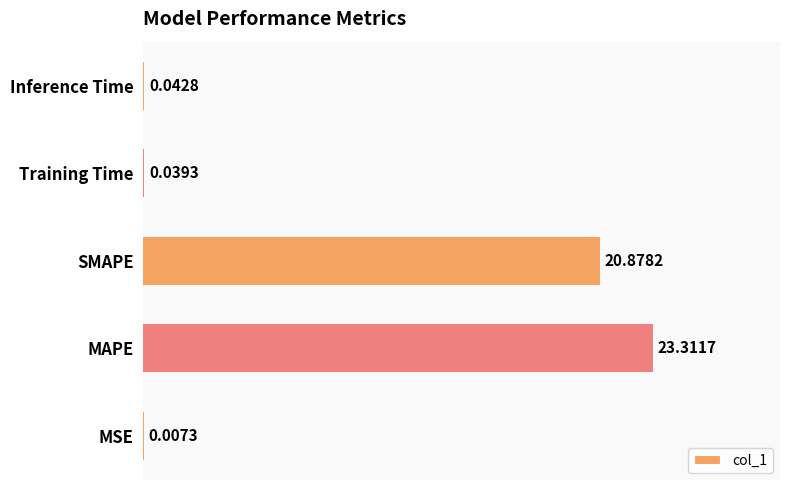

What is the sum of the values at Training Time and SMAPE?

20.9